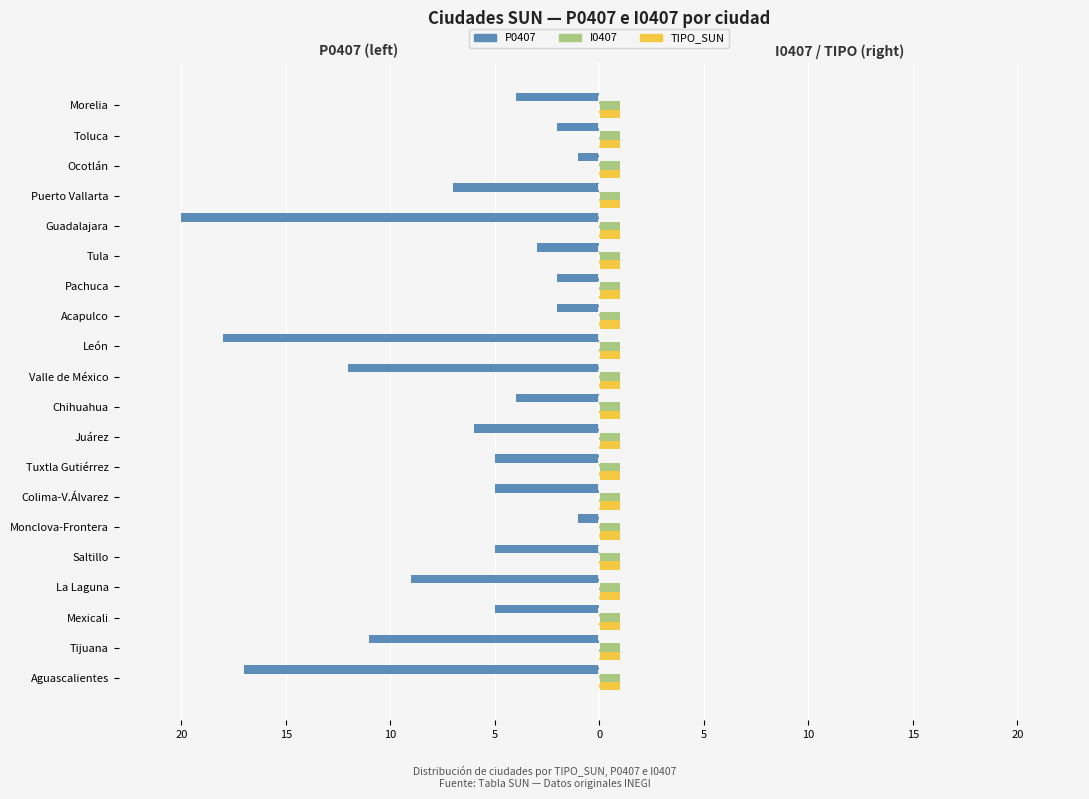

What are all the series names shown in the legend?

P0407, I0407, TIPO_SUN